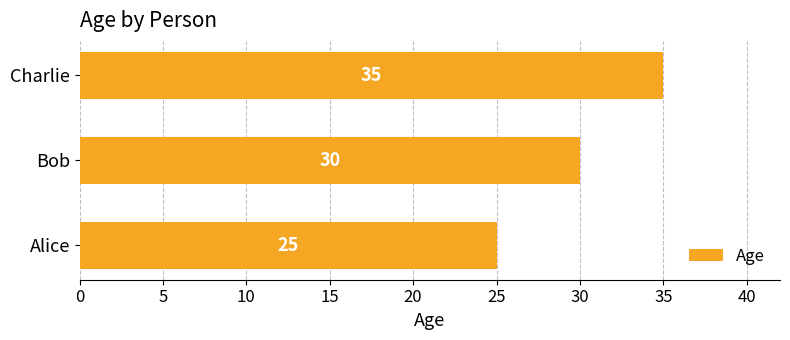

What is the average value?

30